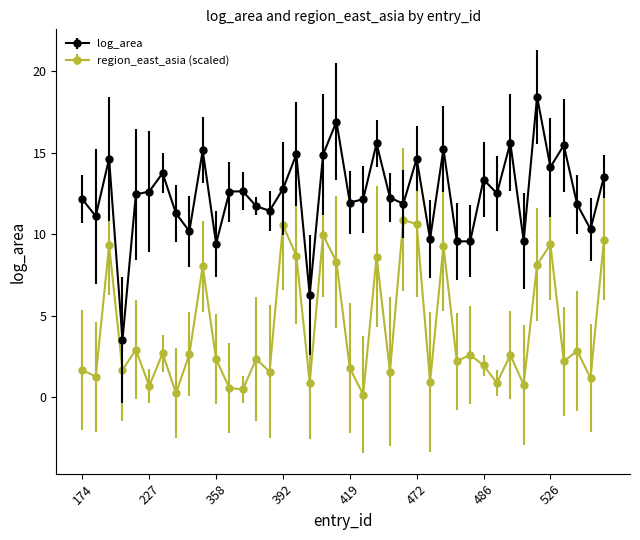

Reading left to right, transcribe all the data shown in this chart.

12.1	11.1	14.6	3.5	12.4	12.6	13.7	11.3	10.2	15.2	9.4	12.6	12.6	11.7	11.4	12.8	14.9	6.2	14.9	16.9	11.9	12.1	15.6	12.2	11.9	14.6	9.7	15.2	9.6	9.6	13.4	12.5	15.6	9.6	18.4	14.1	15.5	11.8	10.3	13.5